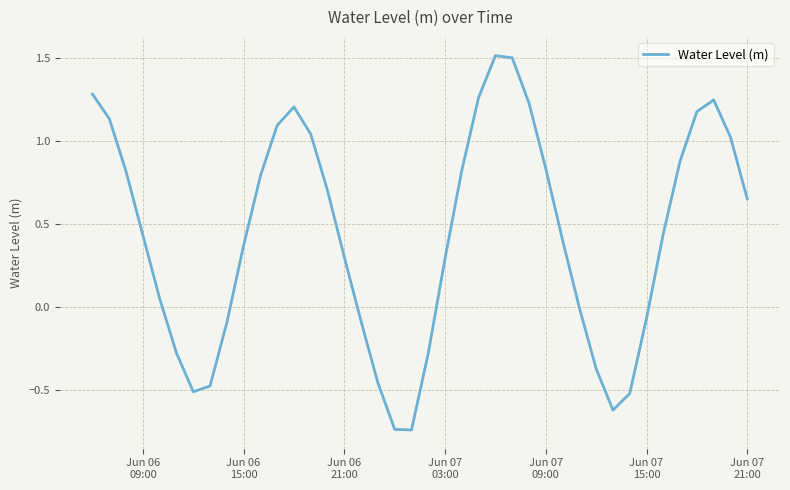

What is the greatest value displayed?

1.5